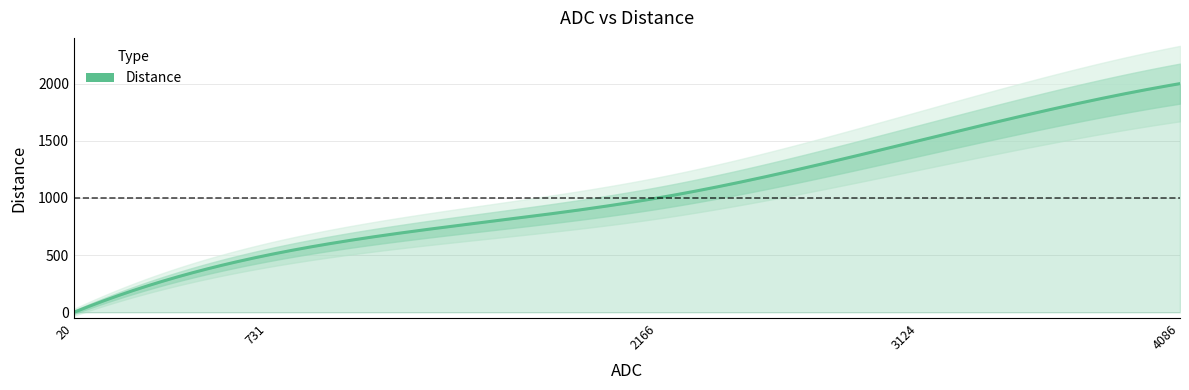

Reading left to right, list all the values displayed in this chart.

0	500	1000	1500	2000